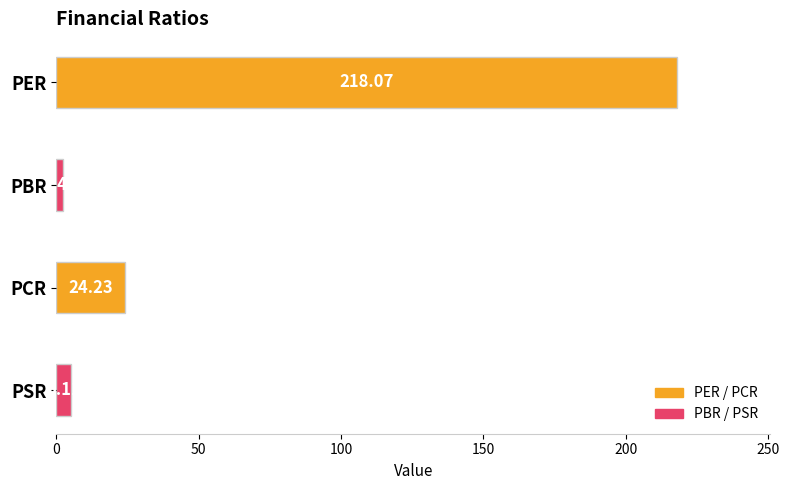

Between PBR and PER, which is larger?

PER